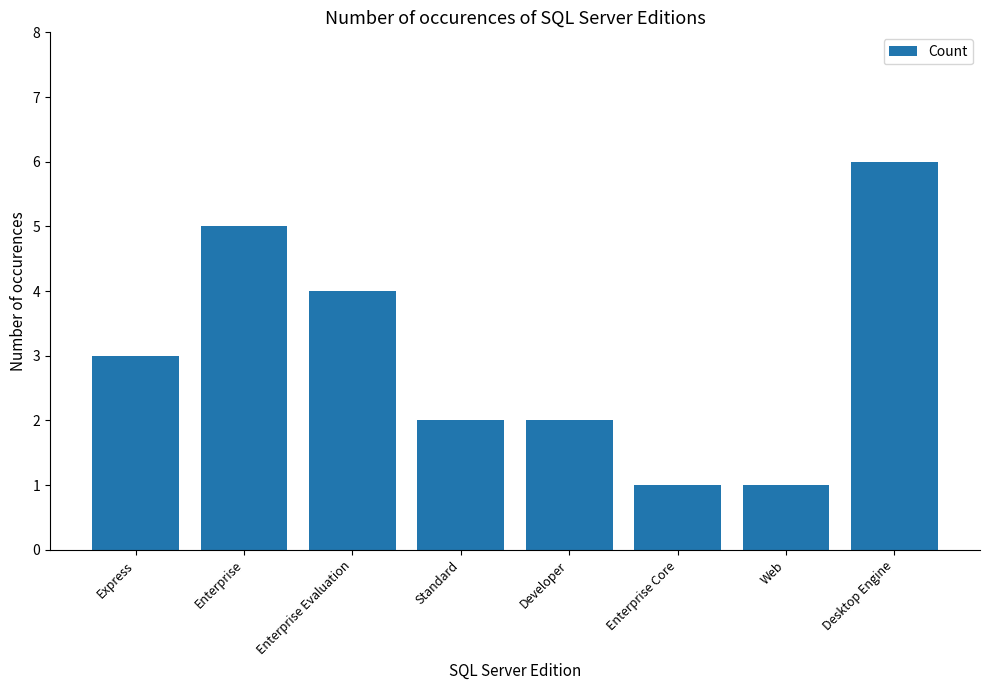

Count the number of data series in this chart.

1